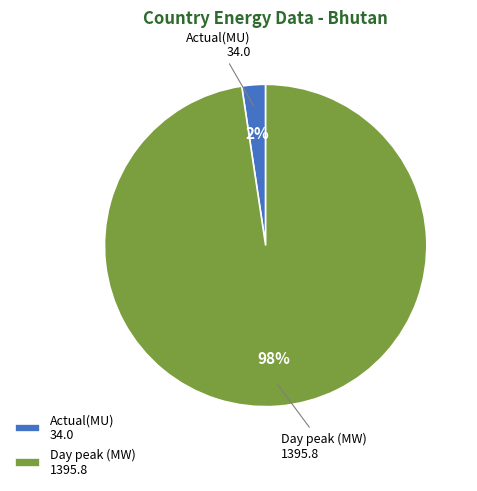

Between Actual(MU) and Day peak (MW), which is larger?

Day peak (MW)